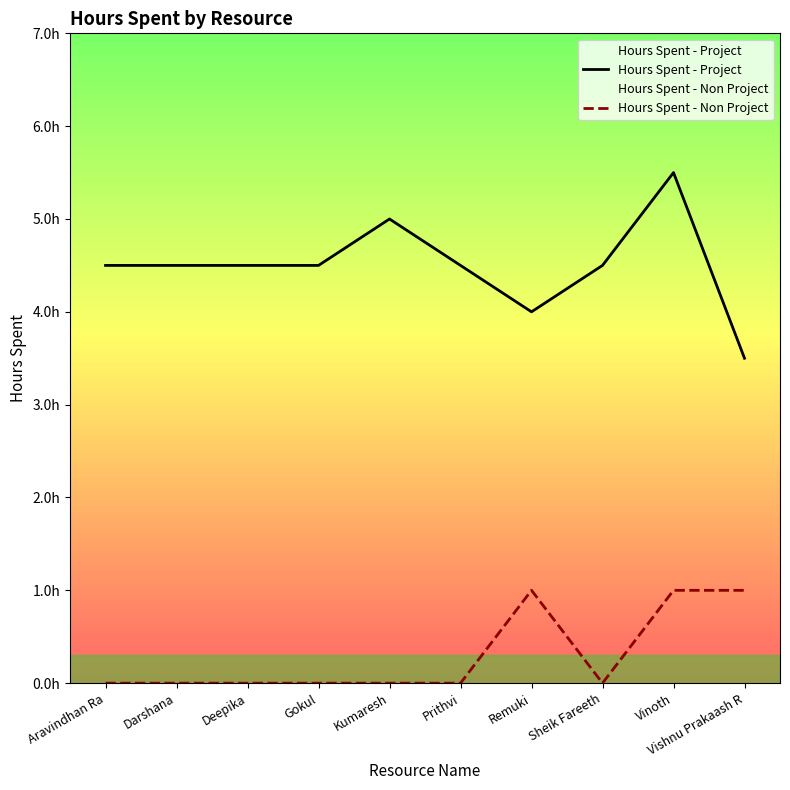

True or false: Hours Spent - Project and Hours Spent - Non Project cross at least once.

False